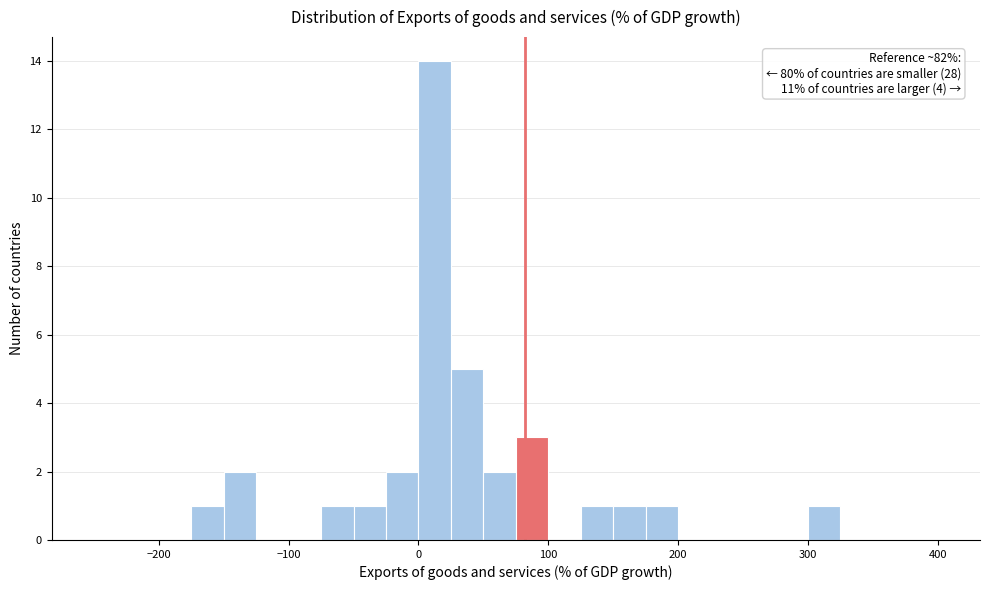

Around what value on the x-axis is the tallest bar? Give the approximate position of its centre, as read against the axis.

10